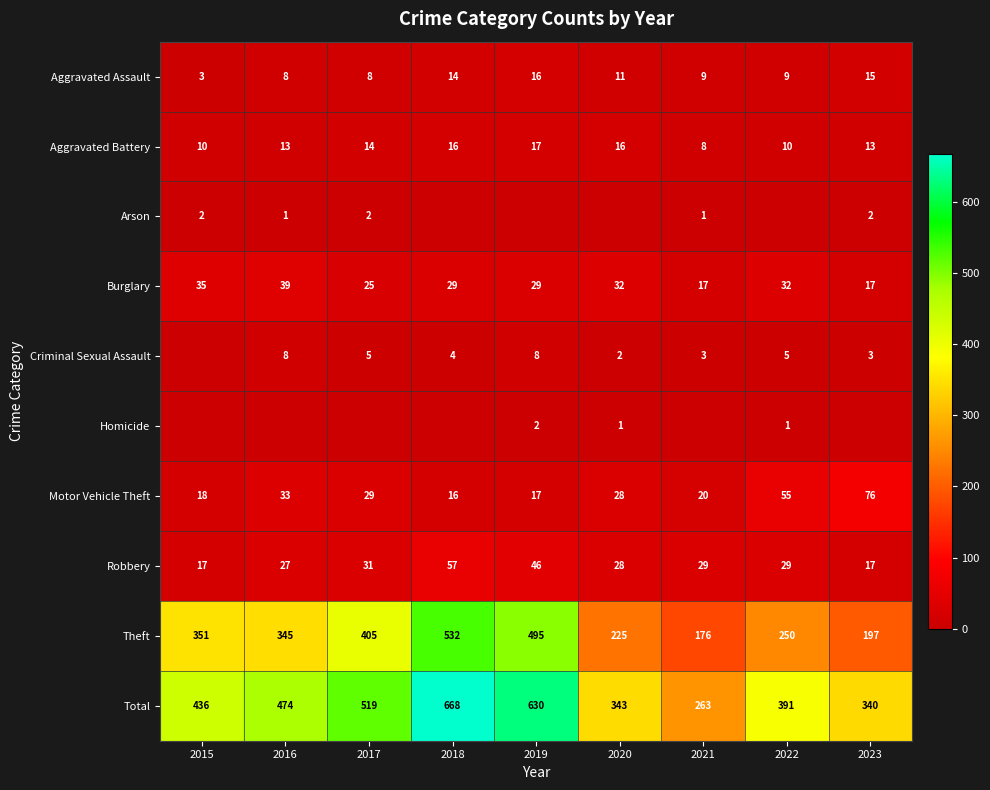

Which has a higher value, 2015 or 2023?

2023